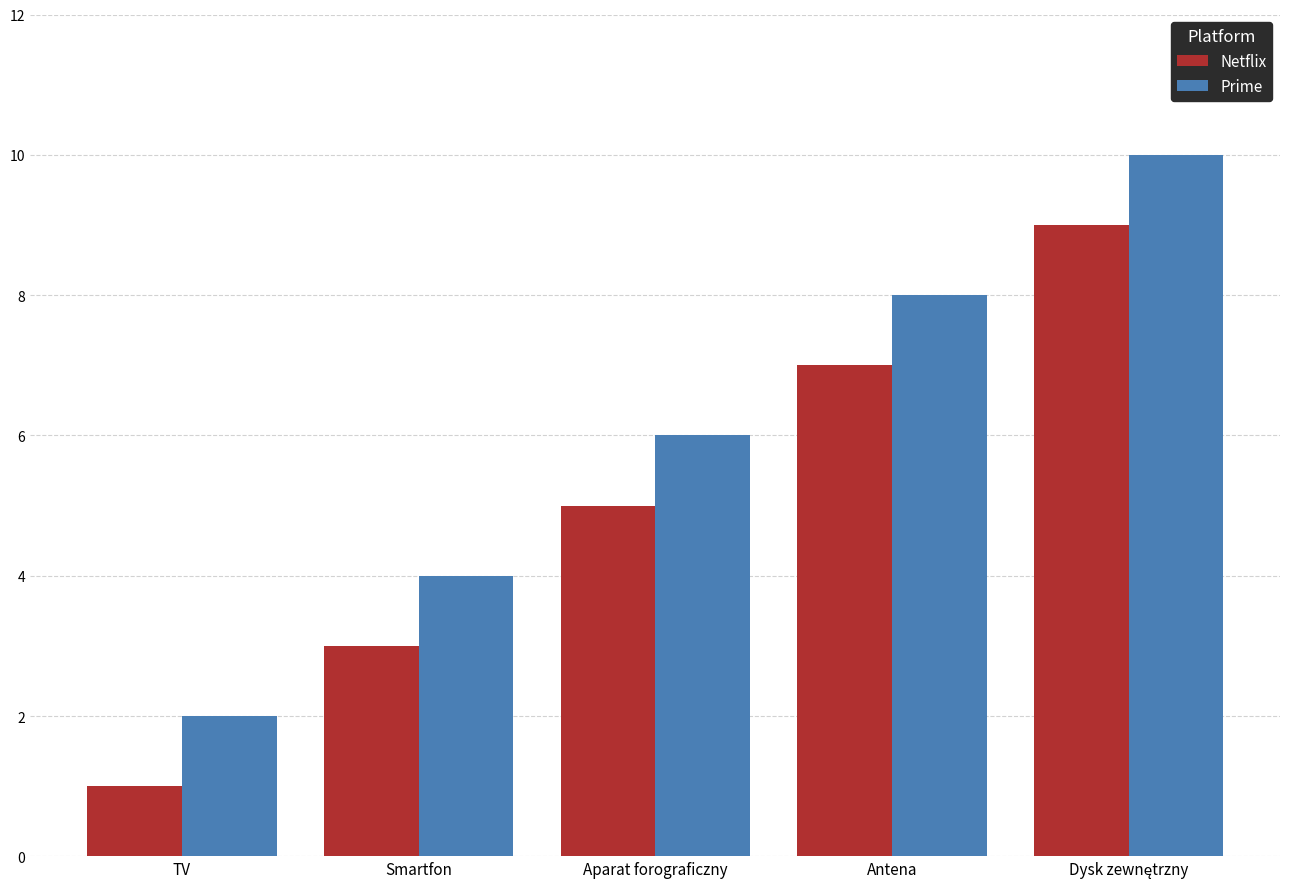

At which label does Netflix reach its minimum?

TV